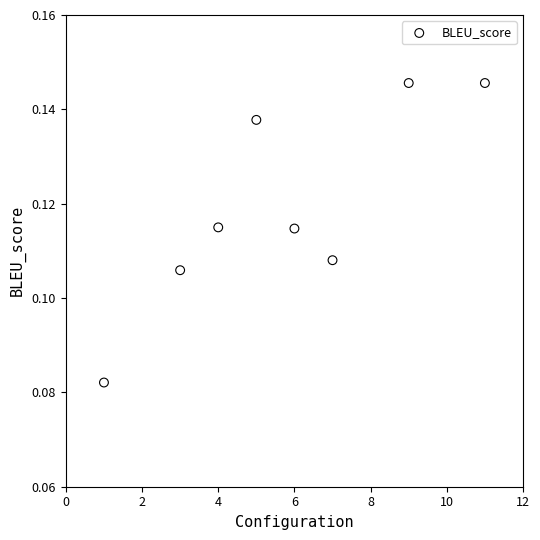

What is the average X value?

5.8